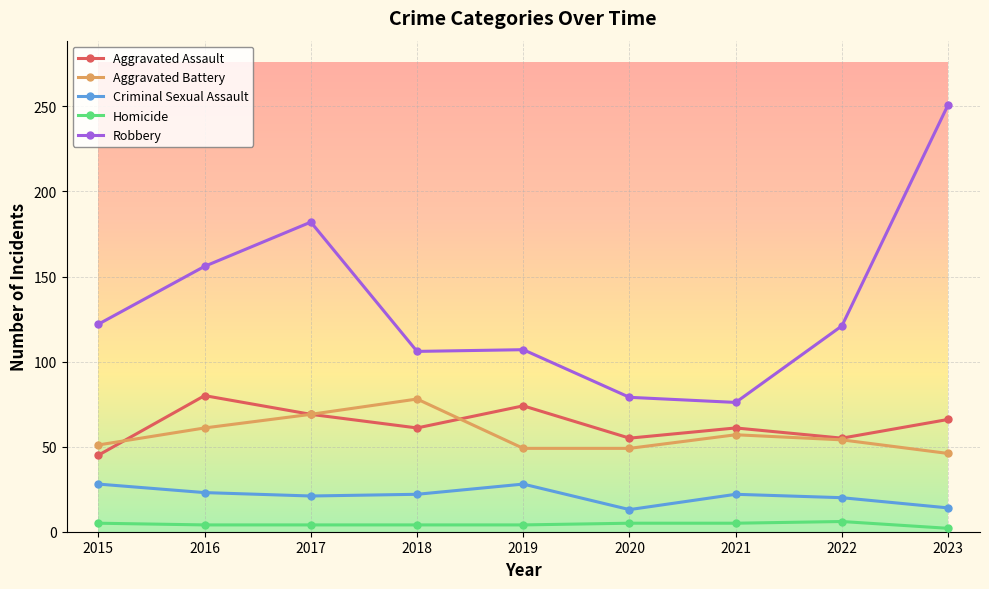

The Homicide series shows 4 at 2017. True or false?

True